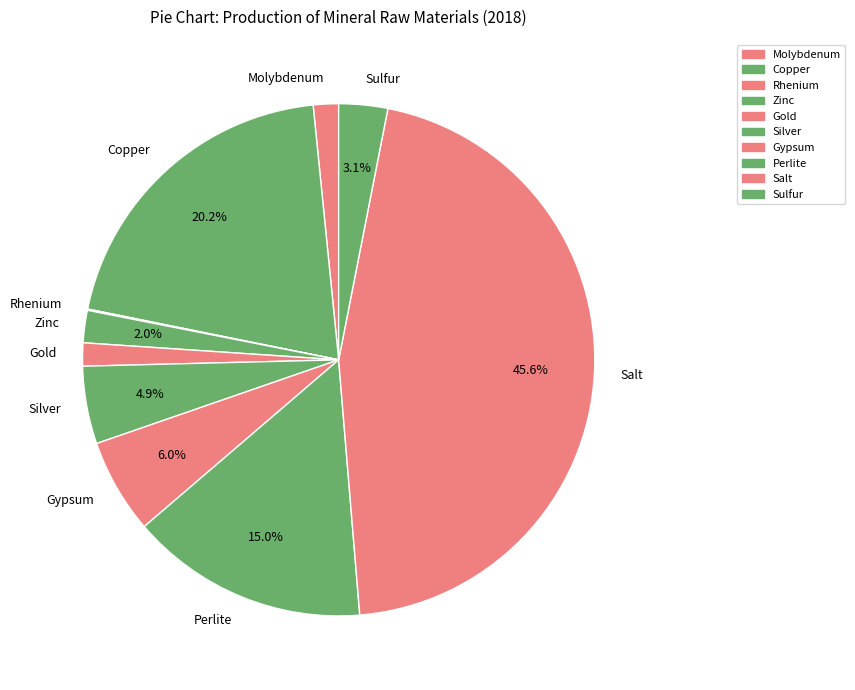

Is it true that Molybdenum is 10% of the pie?

False